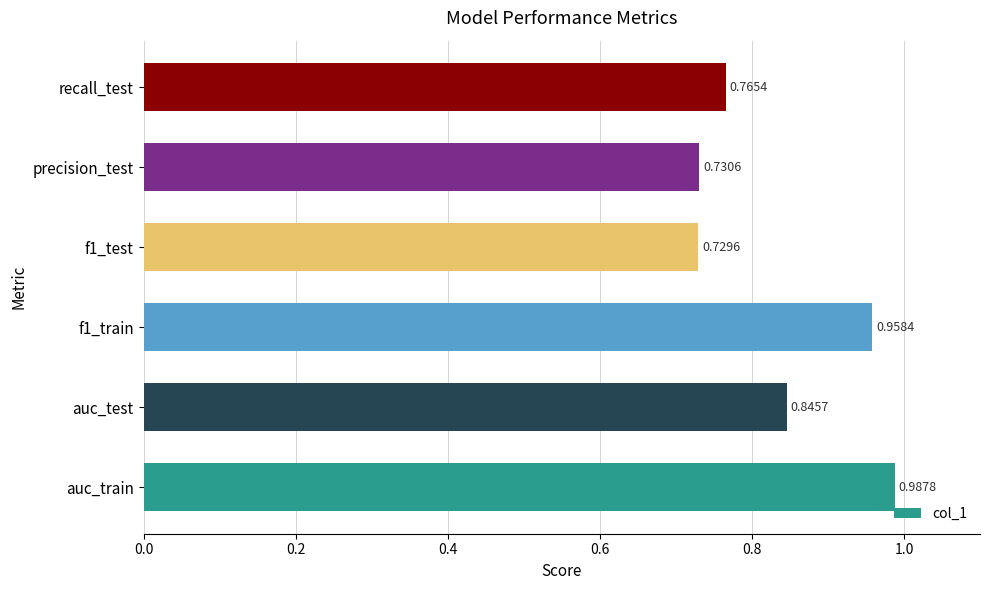

List the labels in order of value, largest first.

auc_train, f1_train, auc_test, recall_test, precision_test, f1_test